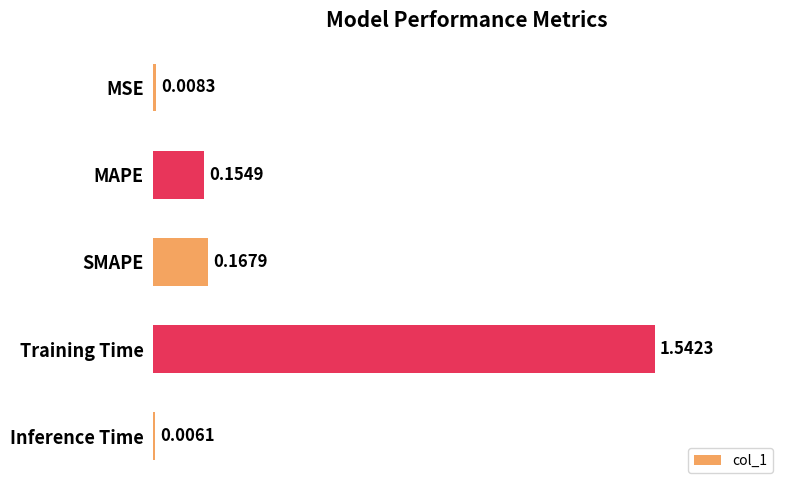

What is the label of the 4th bar from the bottom?

MAPE